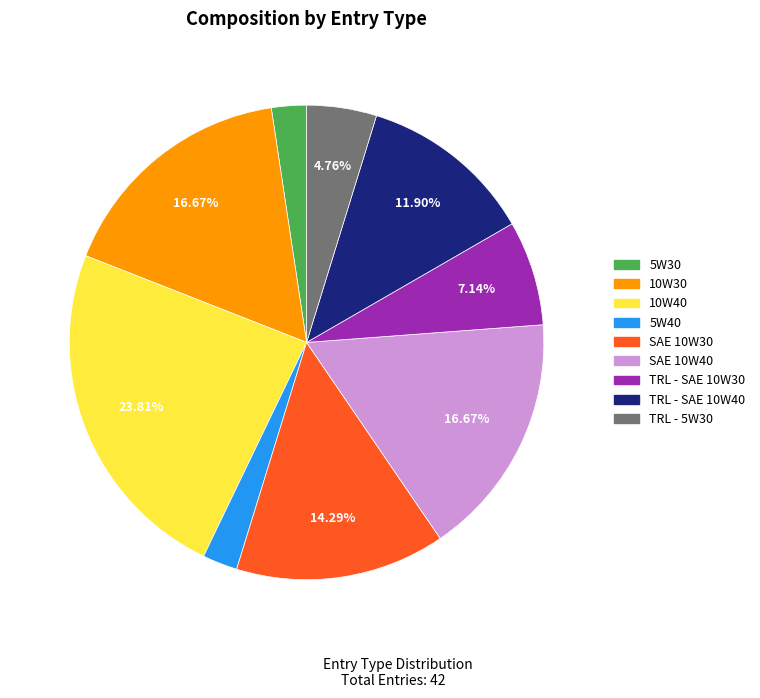

To the nearest percent, what is the difference between the TRL - 5W30 and SAE 10W30 slice percentages?

10%